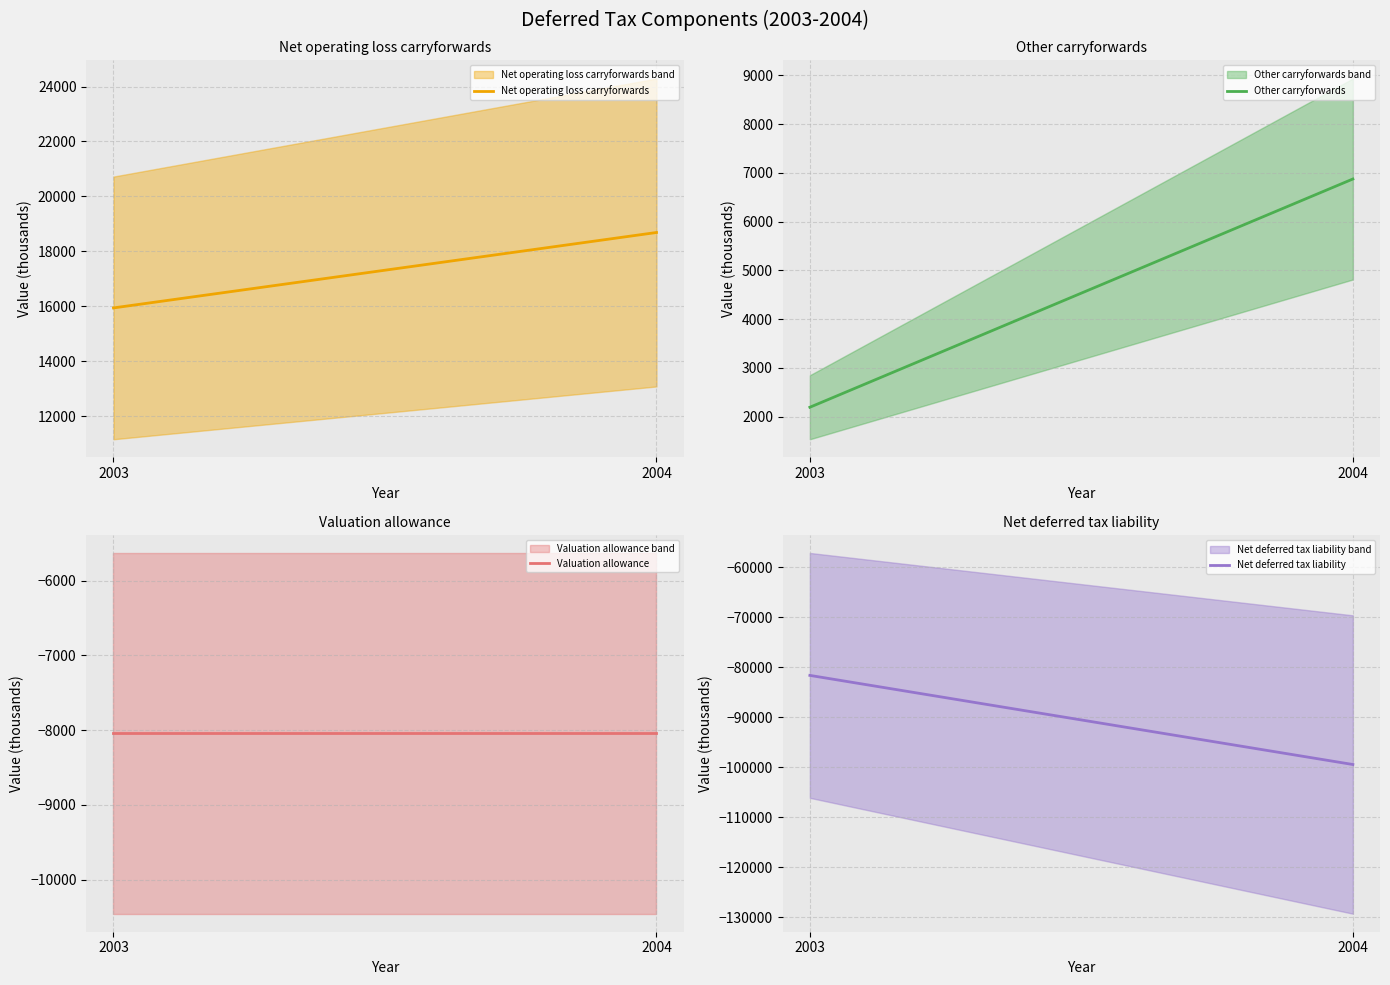

Reading left to right, list all the values displayed in this chart.

Net operating loss carryforwards: 15939	18685
Other carryforwards: 2190	6874
Valuation allowance: -8043	-8043
Net deferred tax liability: -81629	-99451